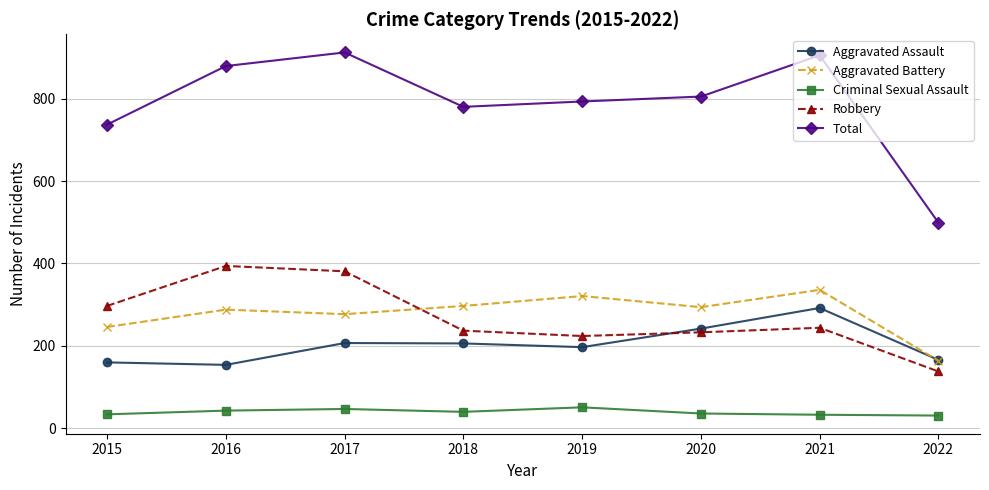

Is it true that Aggravated Battery equals 294 at 2020?

True